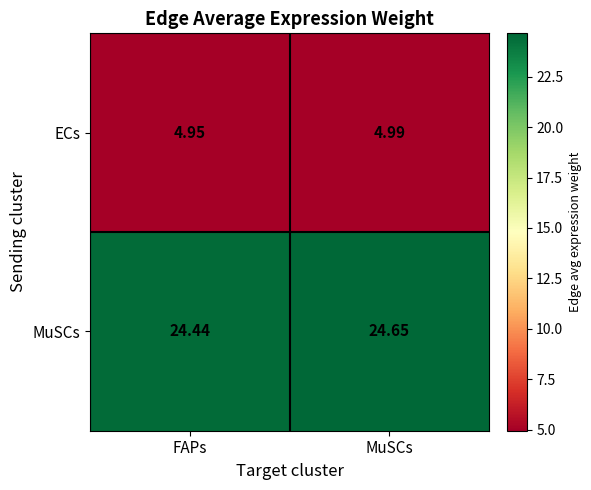

Rank the series by their average value, from highest to lowest.

MuSCs, ECs